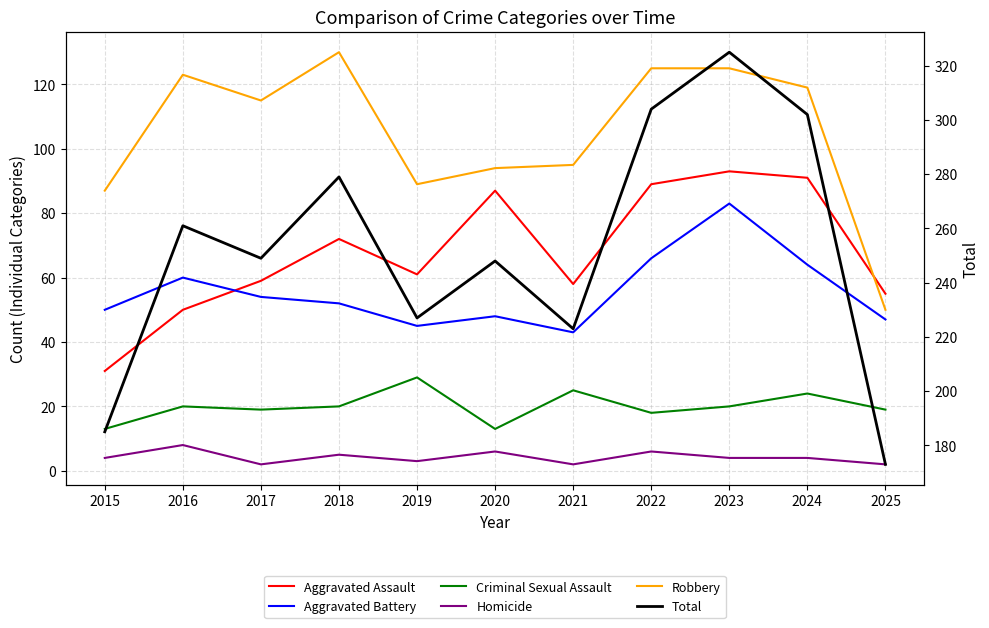

Does the chart display data point markers on the line(s)?

No